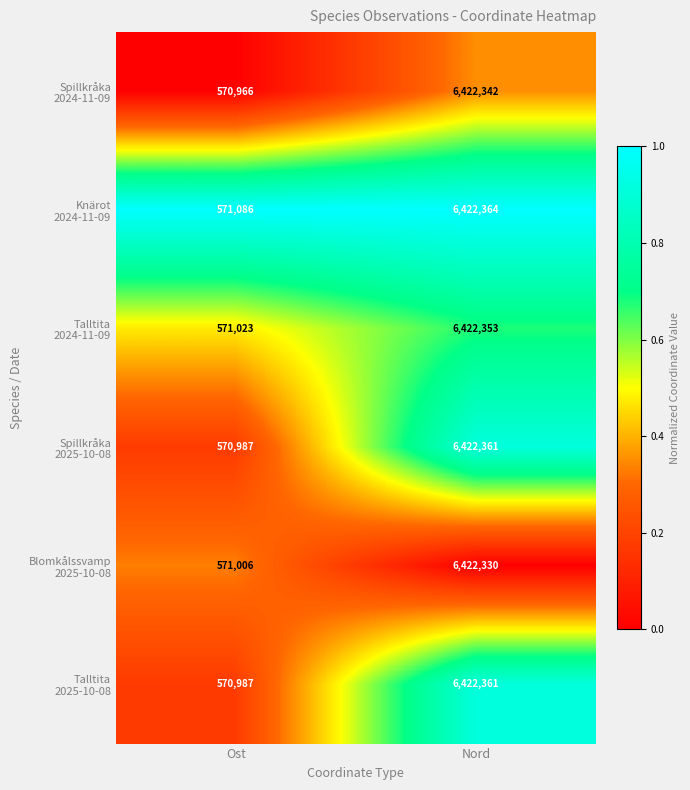

What is the total value across all series at Nord?

38534111